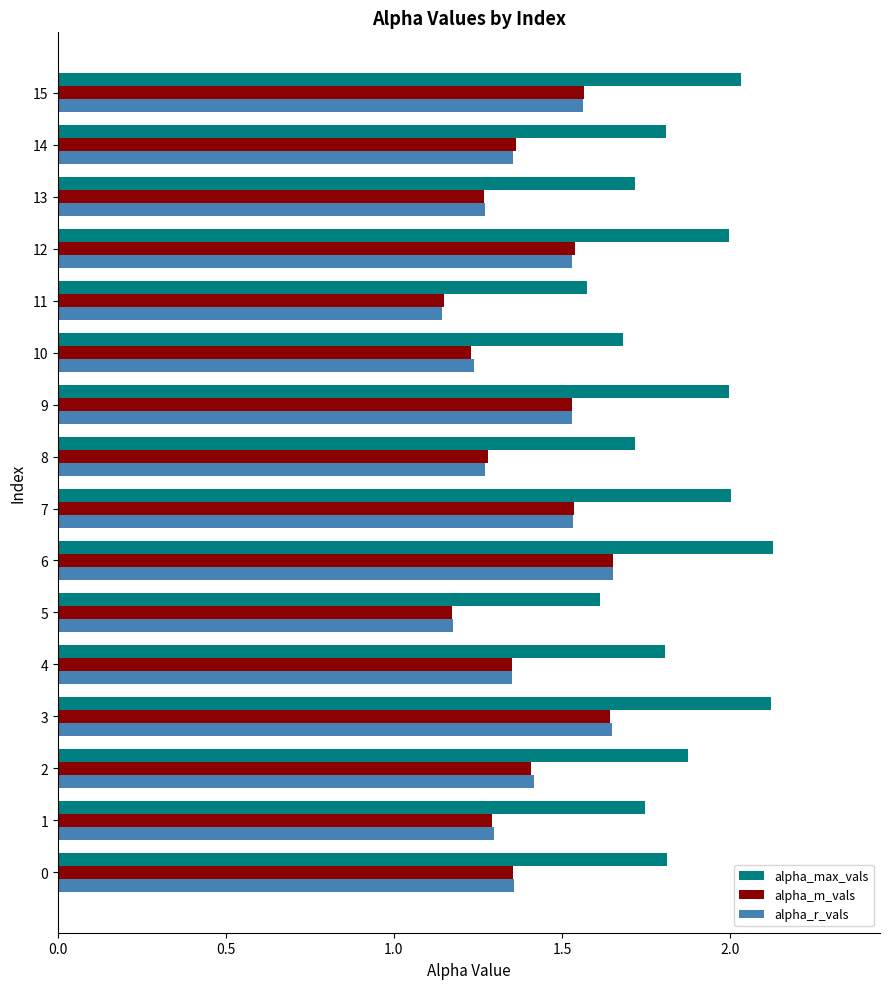

The value of alpha_max_vals at 13 is 2.4. True or false?

False